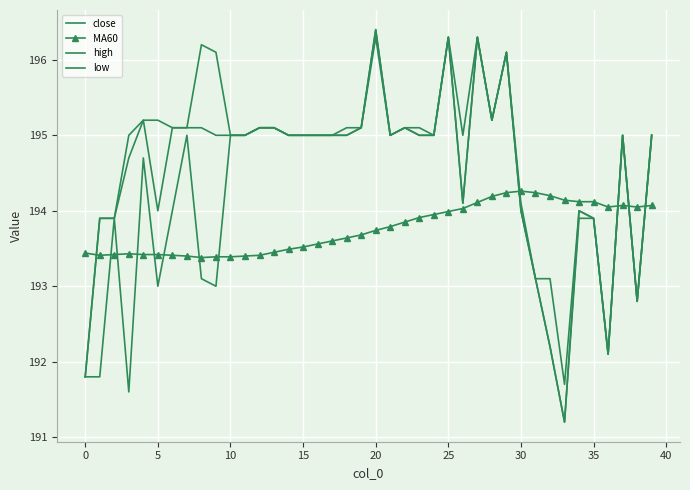

What is the sum of all high values?

7788.2